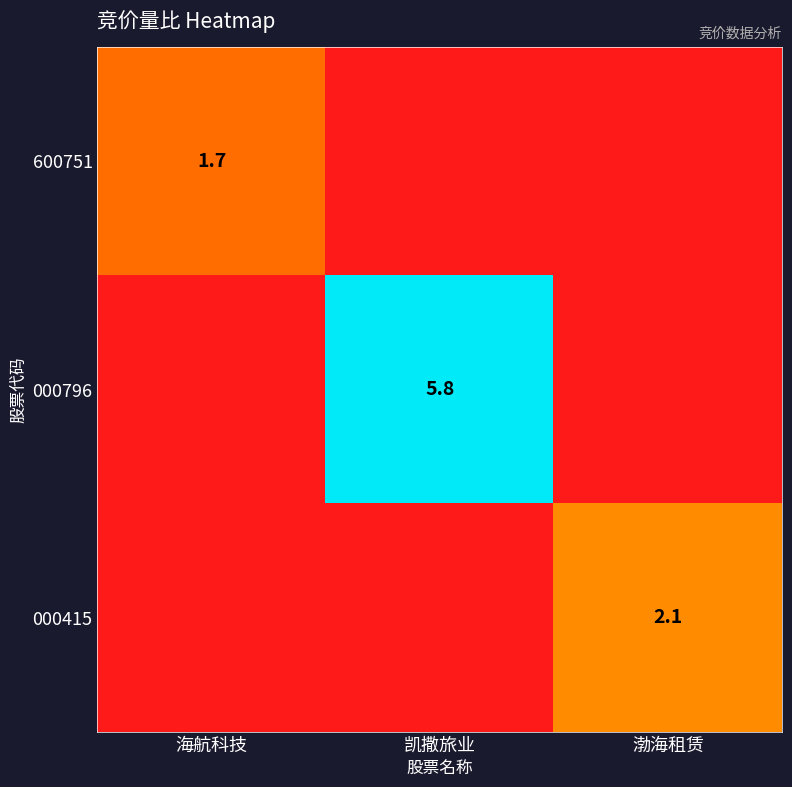

The 600751 series shows 1.7 at 海航科技. True or false?

True